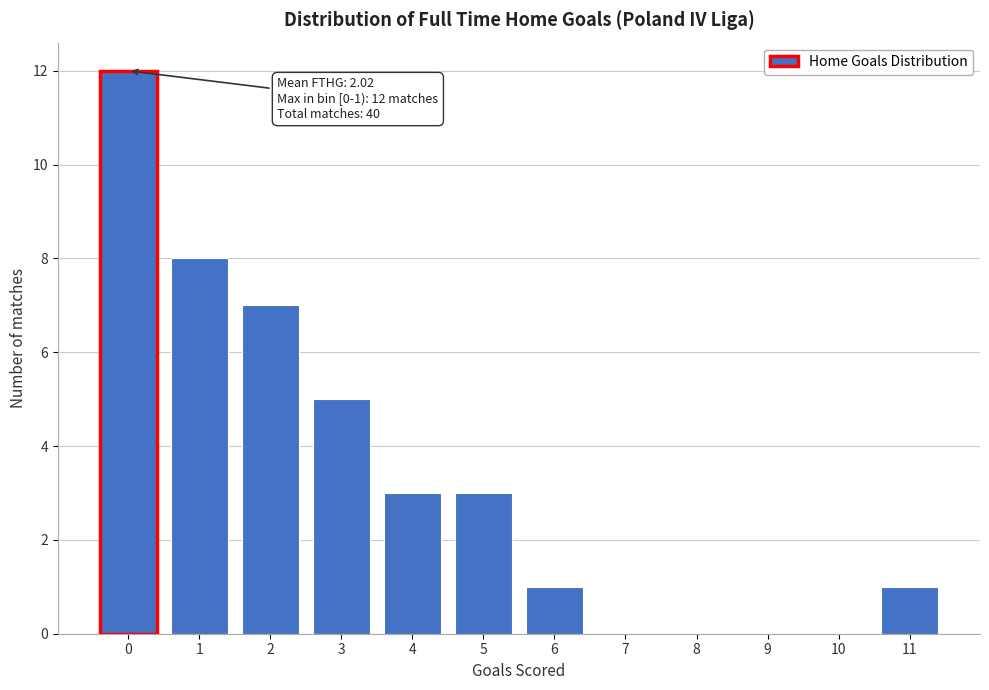

Reading left to right, list all the values displayed in this chart.

0=12	1=8	2=7	3=5	4=3	5=3	6=1	7=0	8=0	9=0	10=0	11=1